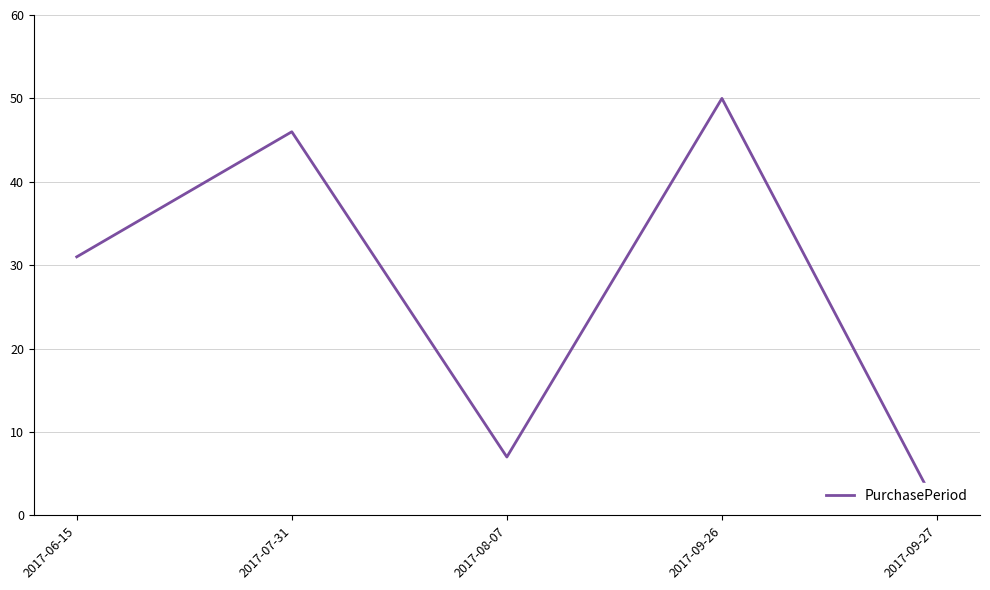

What is the difference between the values at 2017-08-07 and 2017-07-31?

39